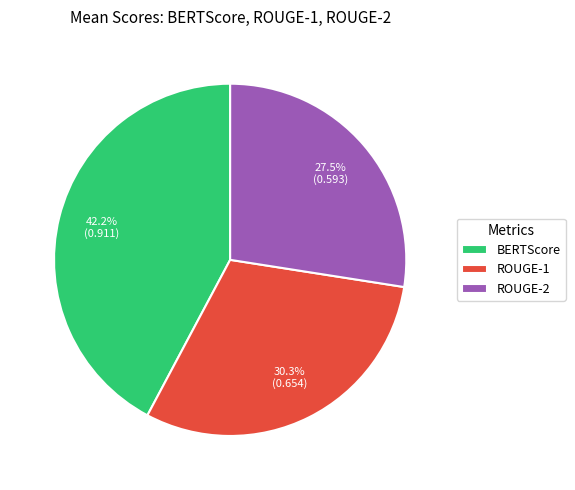

To the nearest percent, what is the average slice percentage?

33%